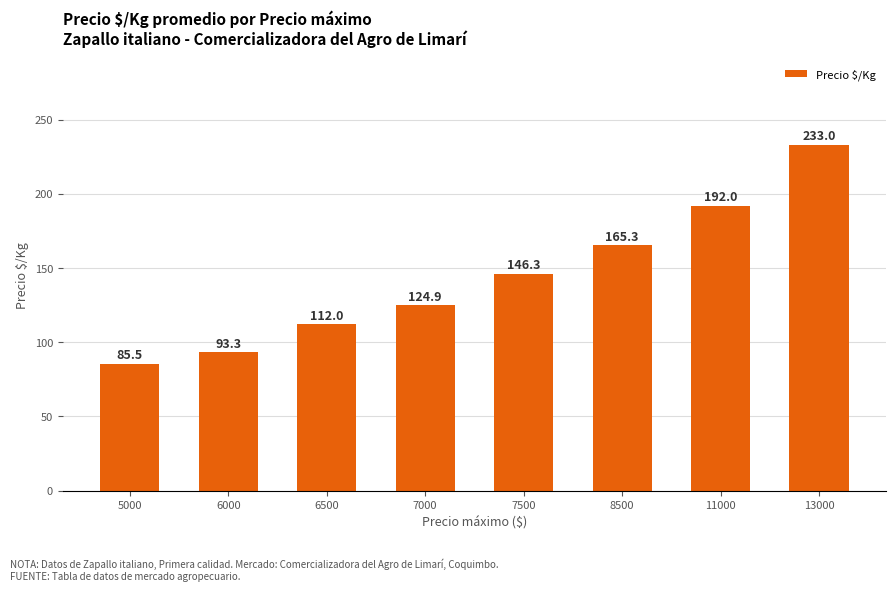

At which label is the value closest to 159?

8500